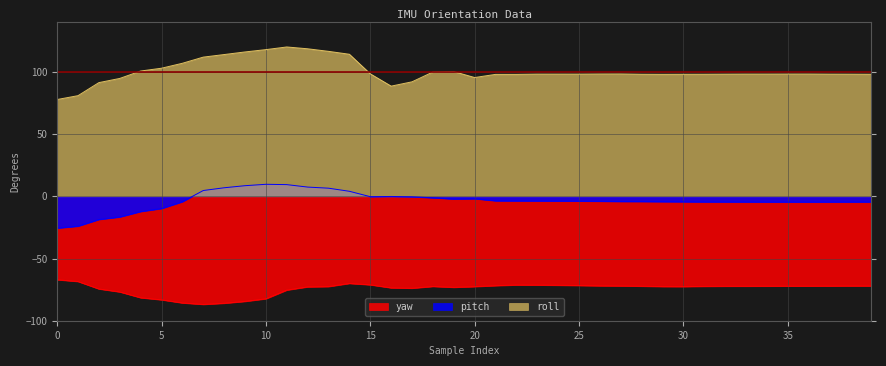

What is the difference between the second highest and second lowest values in the pitch series?

33.4